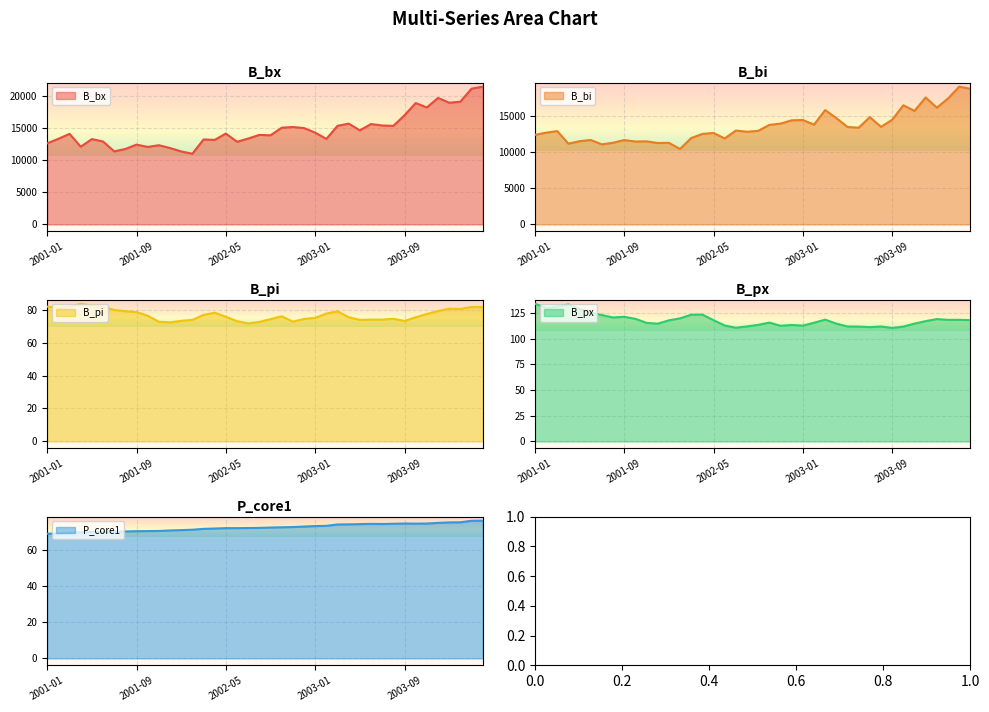

Between 2001-11 and 2003-01, which series saw the biggest shift?

B_bi